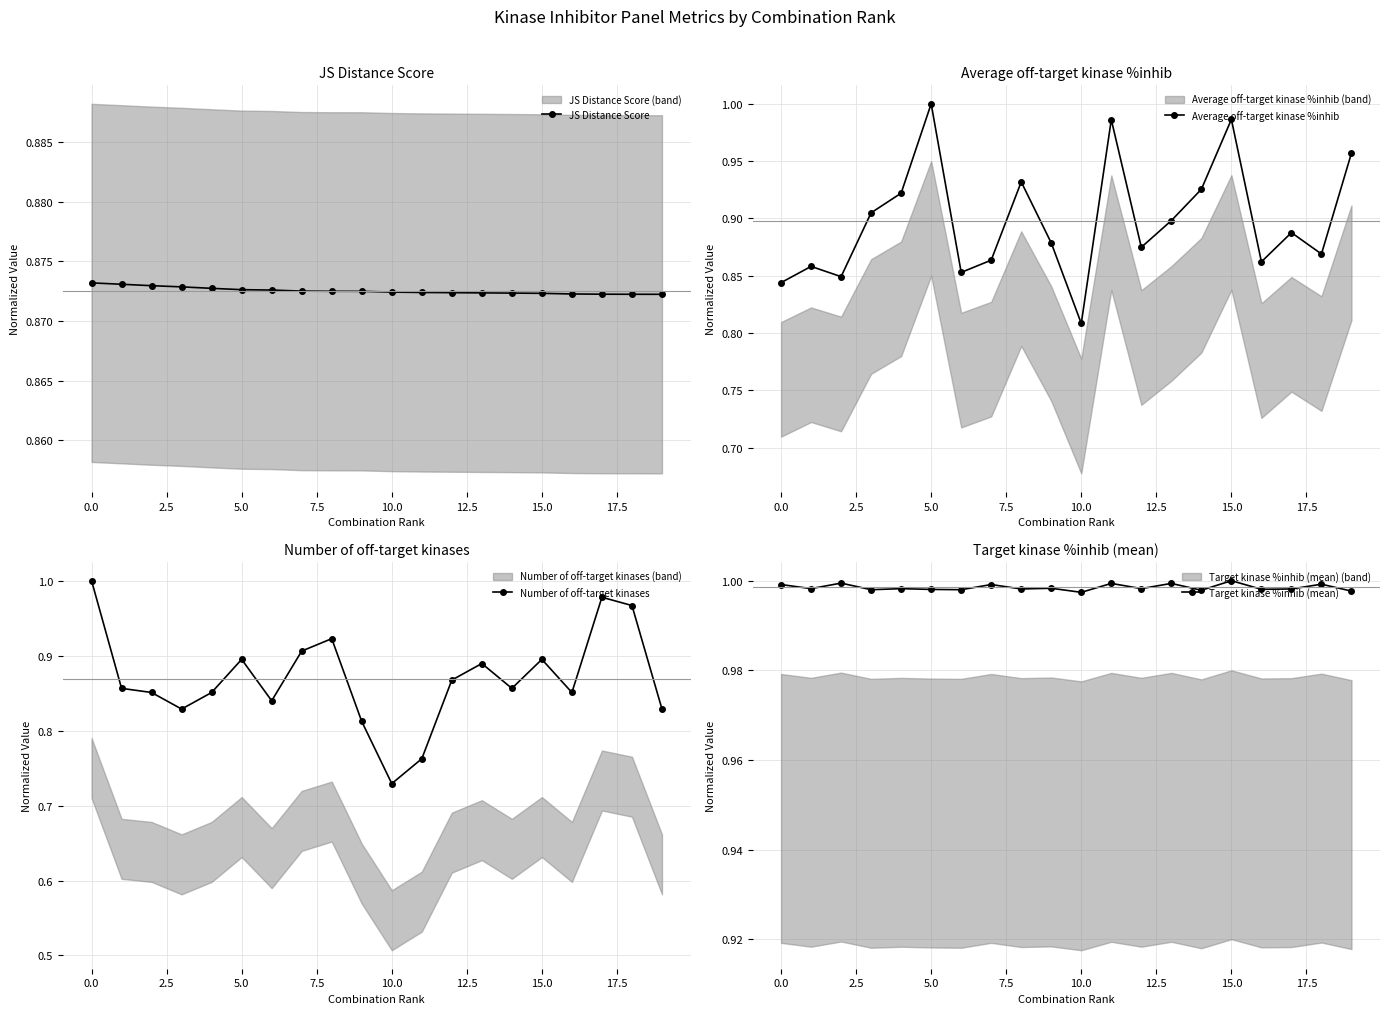

True or false: Target kinase %inhib (mean) has more than 0 points higher than both neighbors.

True